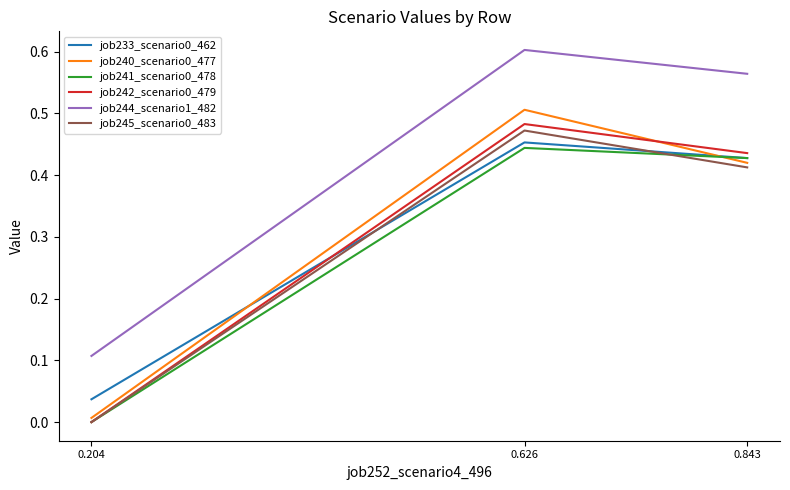

Does the chart display data point markers on the line(s)?

No